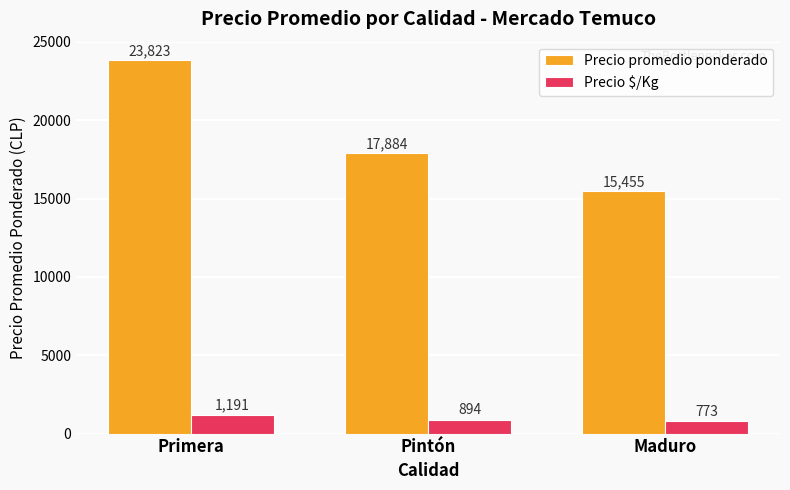

At which label is Precio $/Kg closest to 982?

Pintón